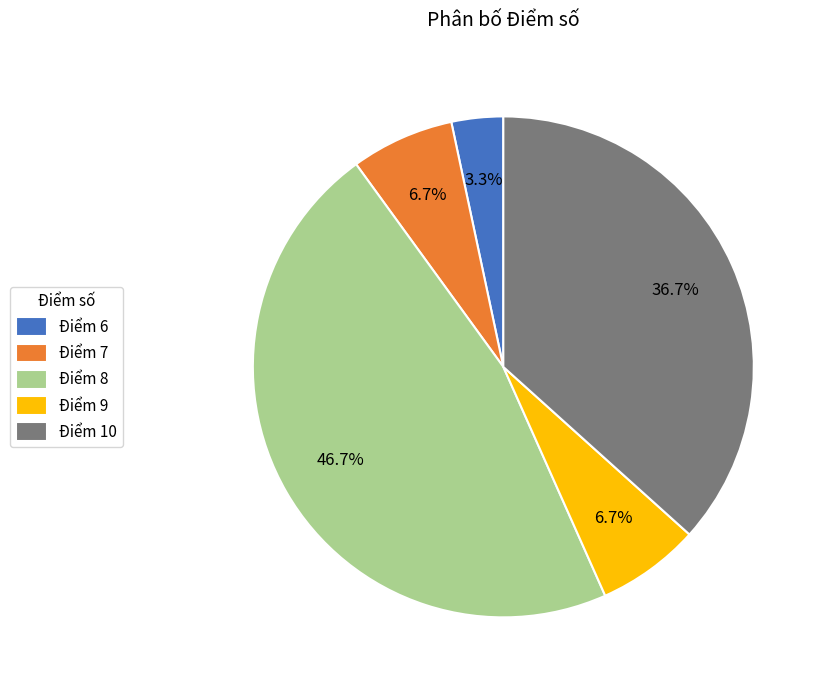

Is there a majority slice in this chart?

No